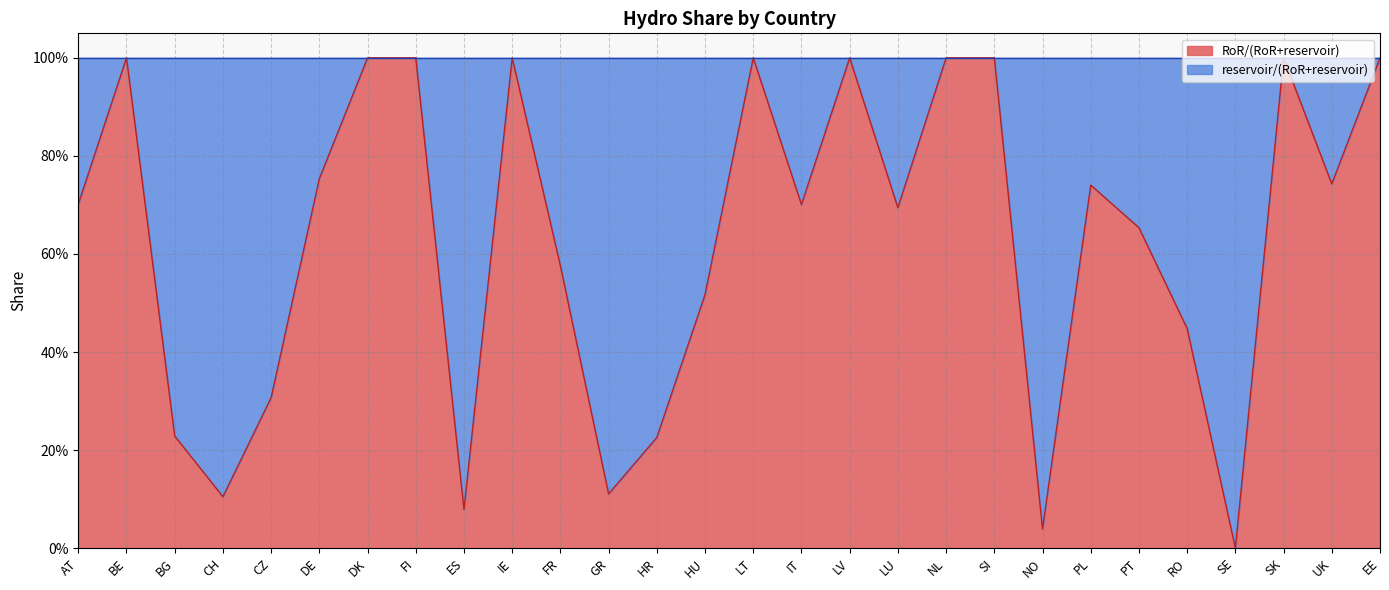

What is the difference between the maximum and minimum values?

1.0